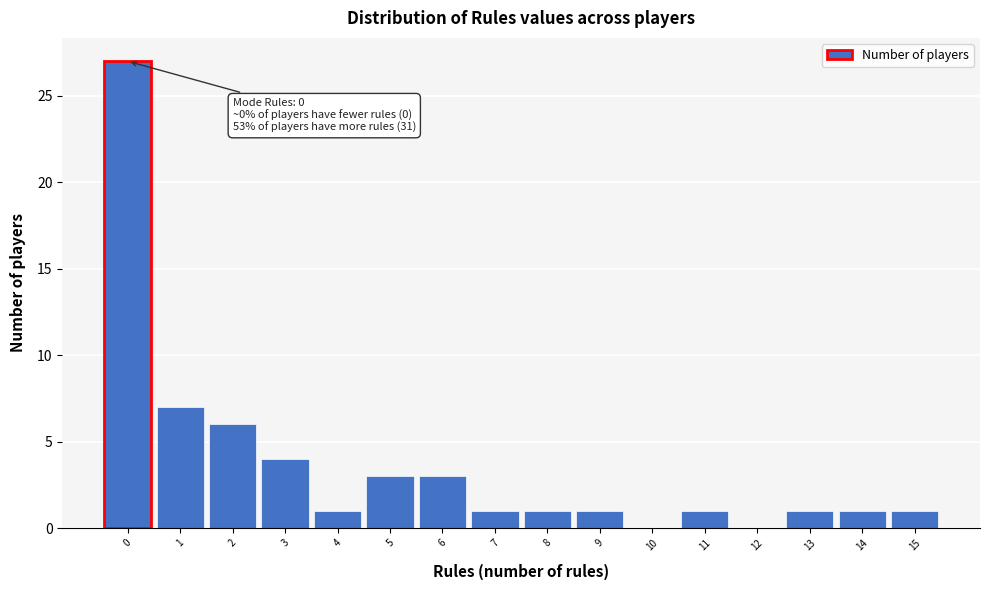

Reading left to right, what are all the values shown in this chart?

0=27	1=7	2=6	3=4	4=1	5=3	6=3	7=1	8=1	9=1	10=0	11=1	12=0	13=1	14=1	15=1